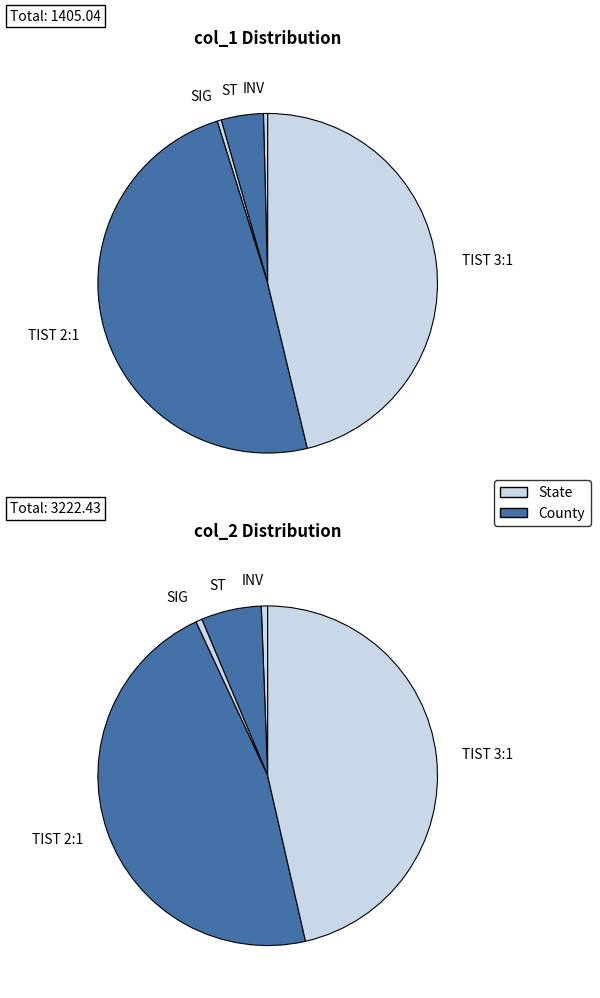

Count the number of slices in the pie.

5